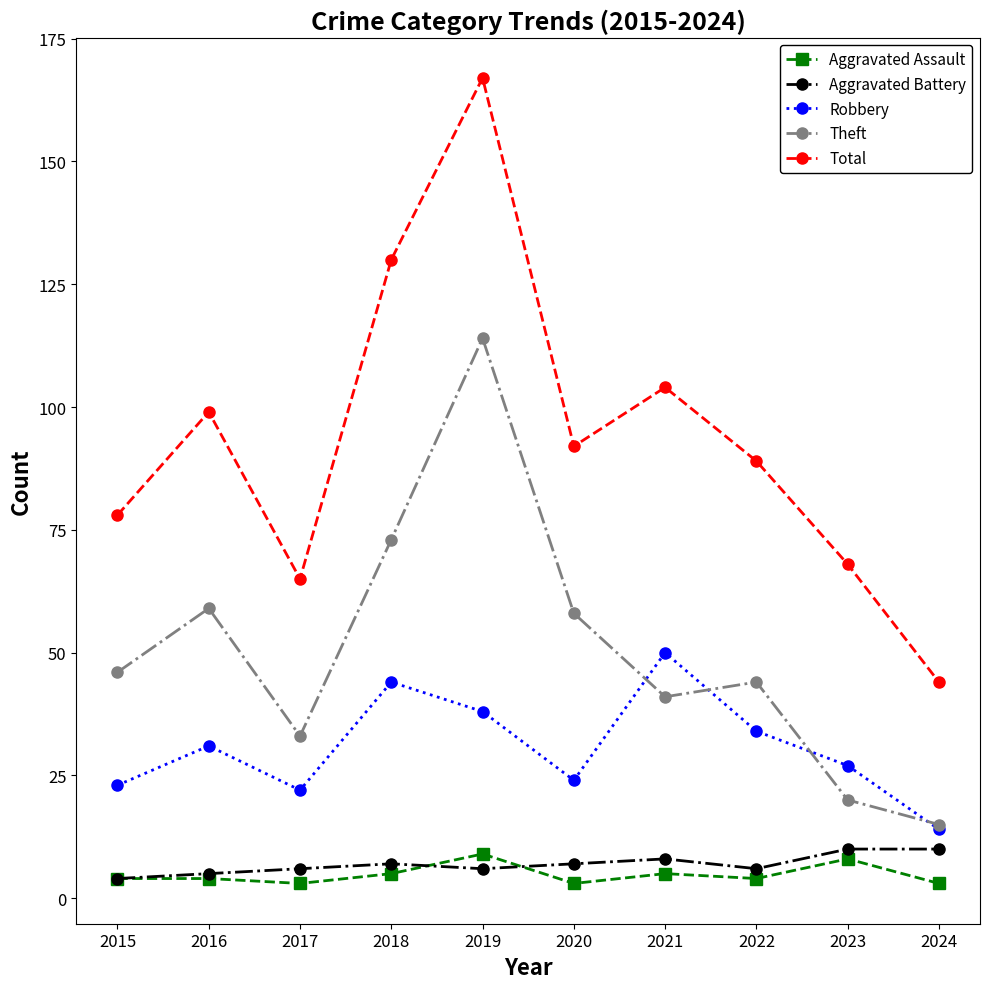

At which category is the sum across all series the highest?

2019